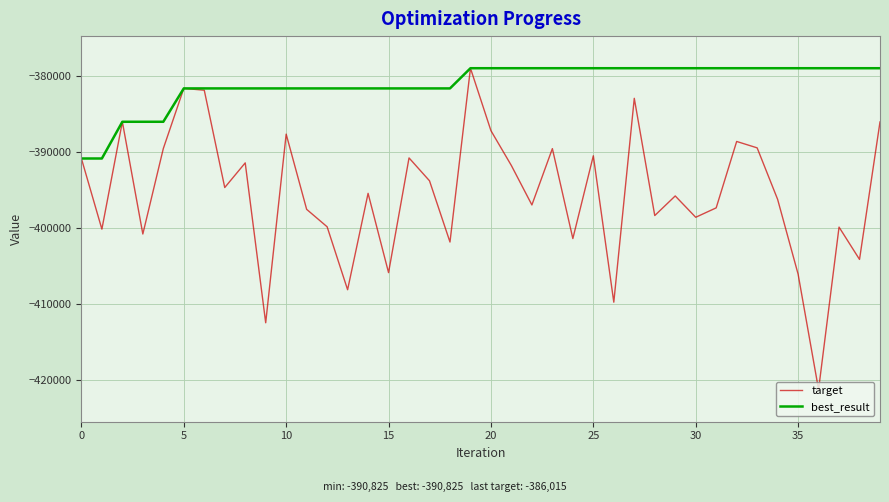

How many lines are shown in the chart?

2